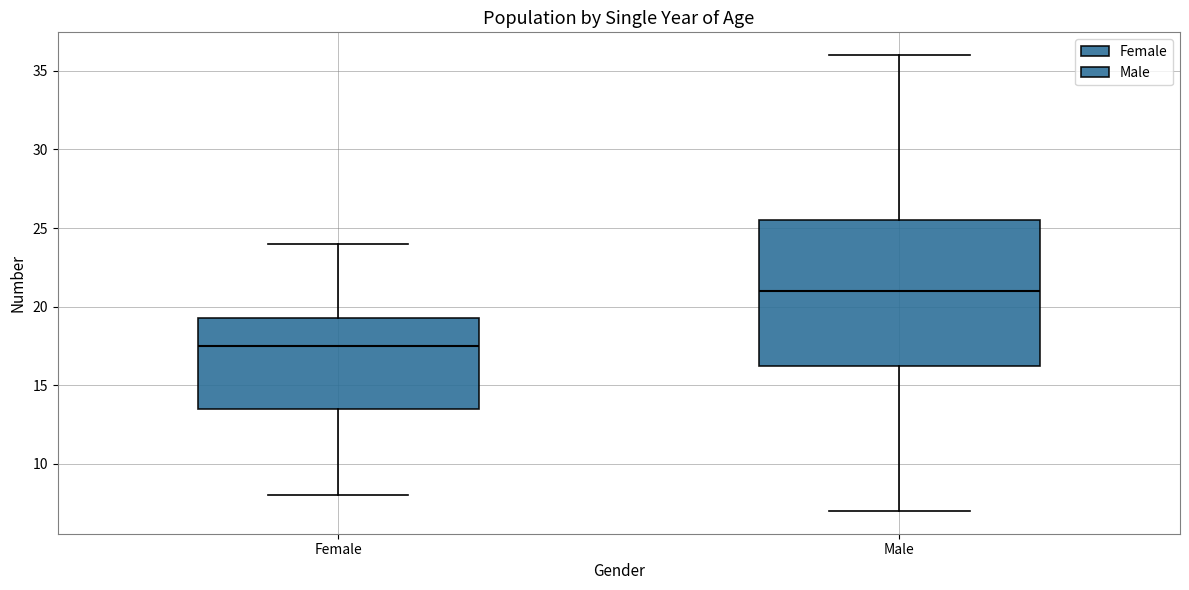

Comparing the boxes themselves (not the whiskers), which one is the tallest?

Male